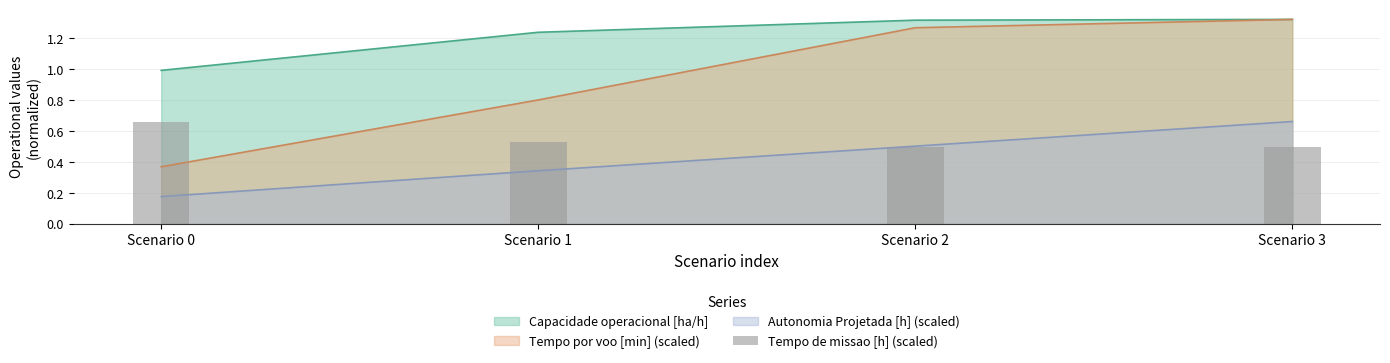

At which label does Tempo por voo [min] (scaled) reach its peak?

Scenario 3